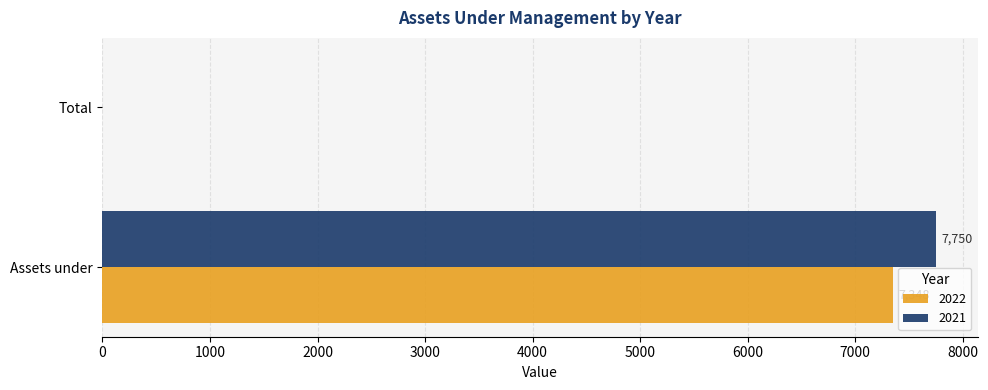

How many values in 2021 are above zero?

1